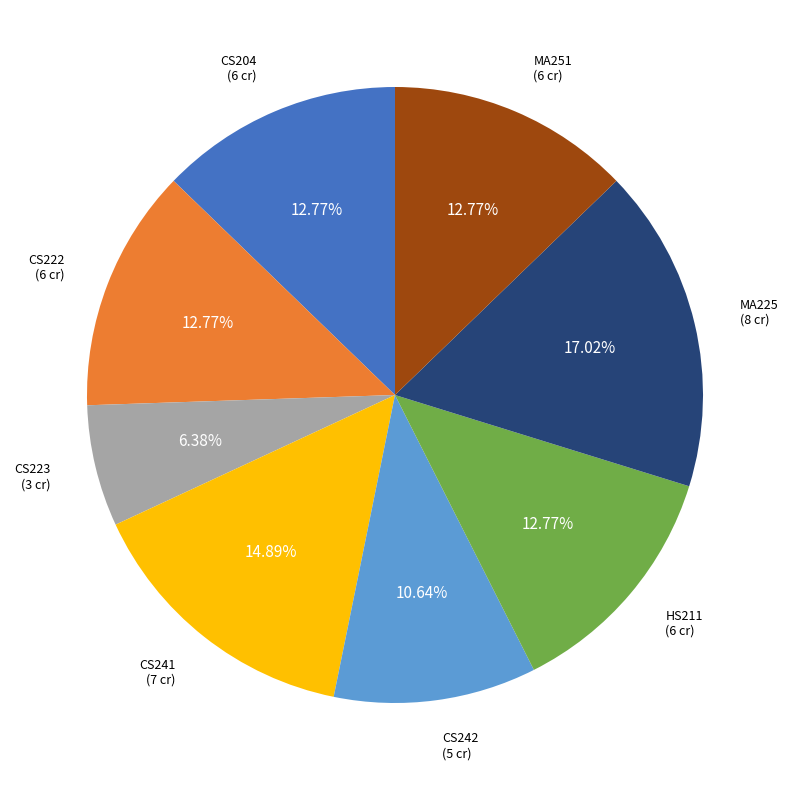

Is there a majority slice in this chart?

No